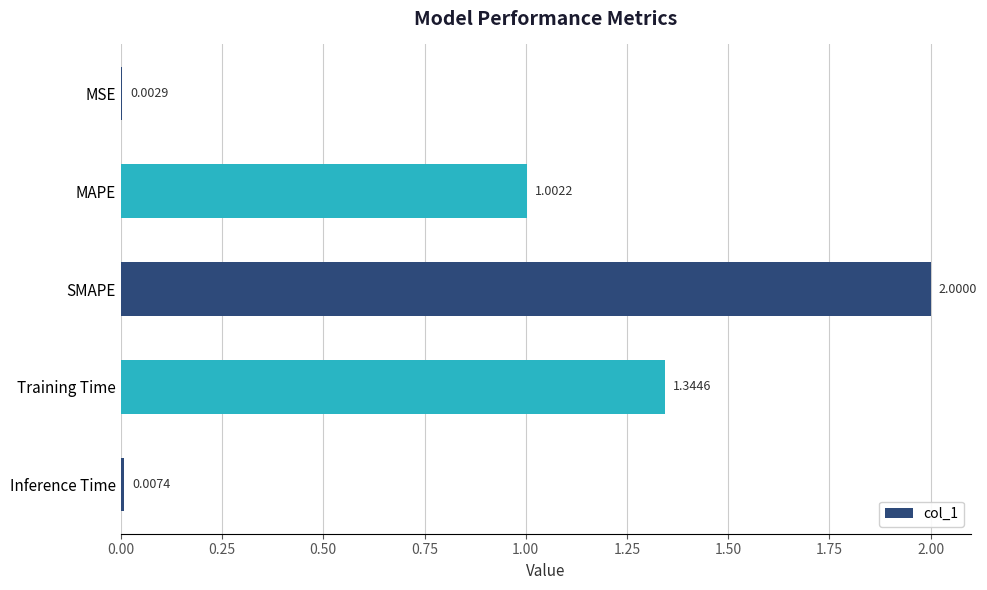

What is the sum of the values at MSE and MAPE?

1.0